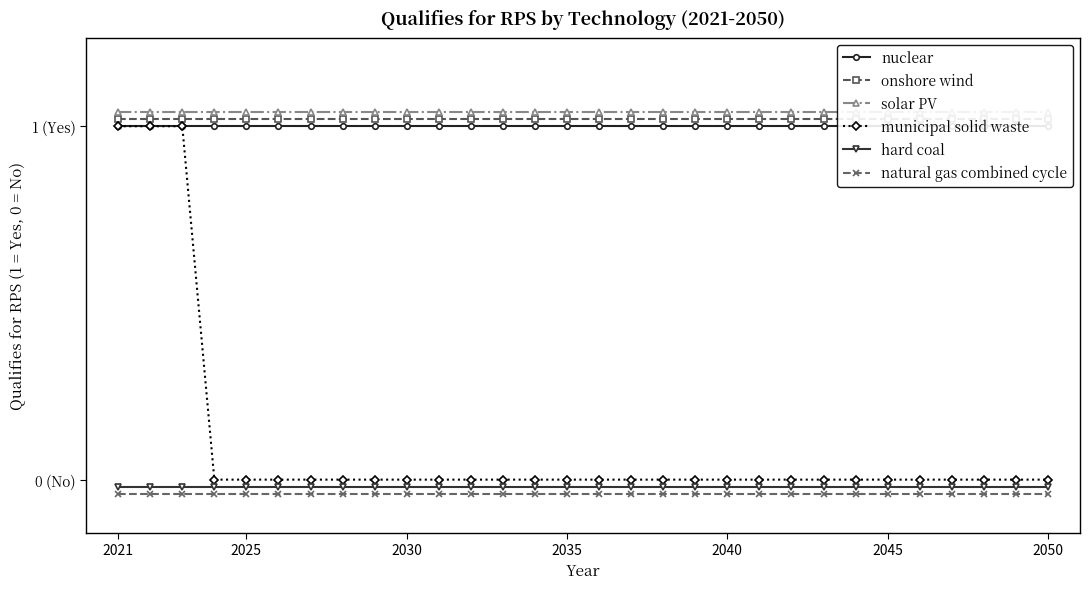

True or false: nuclear has a value of 1.7 at 2045.

False